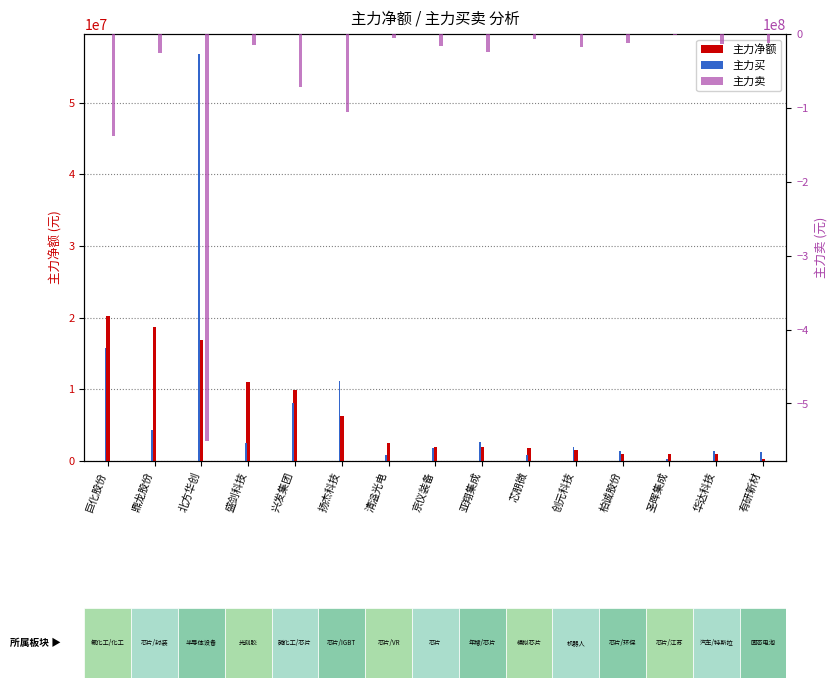

Reading left to right, list all the values displayed in this chart.

主力净额: 20229670.0	18670191.0	16830673.0	11043271.0	9885742.0	6256108.0	2531402.0	2020140.0	1982901.0	1875963.0	1540347.0	991281.0	932432.0	931516.0	313629.0
主力买: 15771852.9	4379806.1	56718154.5	2531416.7	8133953.2	11213419.0	821458.0	1816947.6	2632854.7	805010.3	1902778.9	1352351.2	260451.6	1425509.2	1196383.7
主力卖: -137488859.0	-25127870.0	-550350872.0	-14270896.0	-71453790.0	-105878082.0	-5683178.0	-16149336.0	-24345646.0	-6174140.0	-17487442.0	-12532231.0	-1672084.0	-13323576.0	-11650208.0